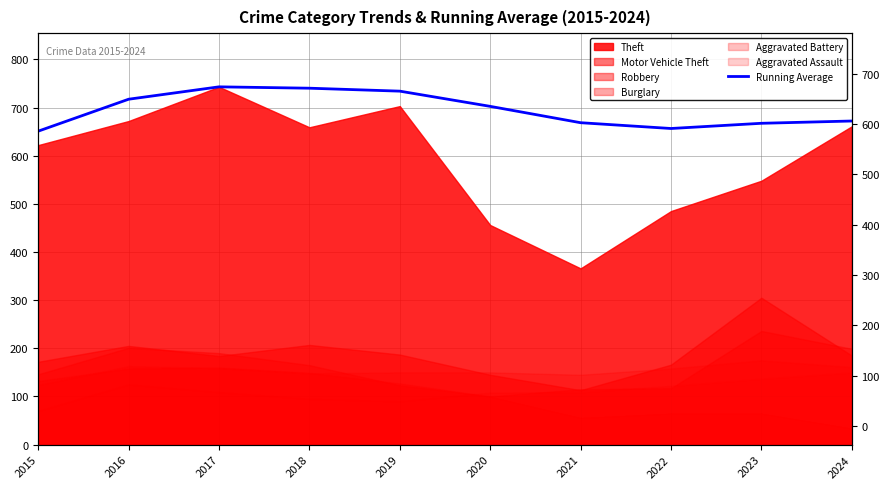

At which category does the data reach its first local valley?

2022